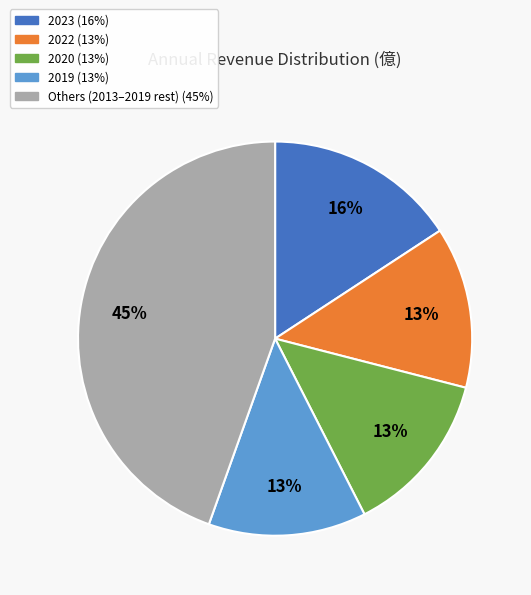

To the nearest percent, what is the average slice percentage?

20%